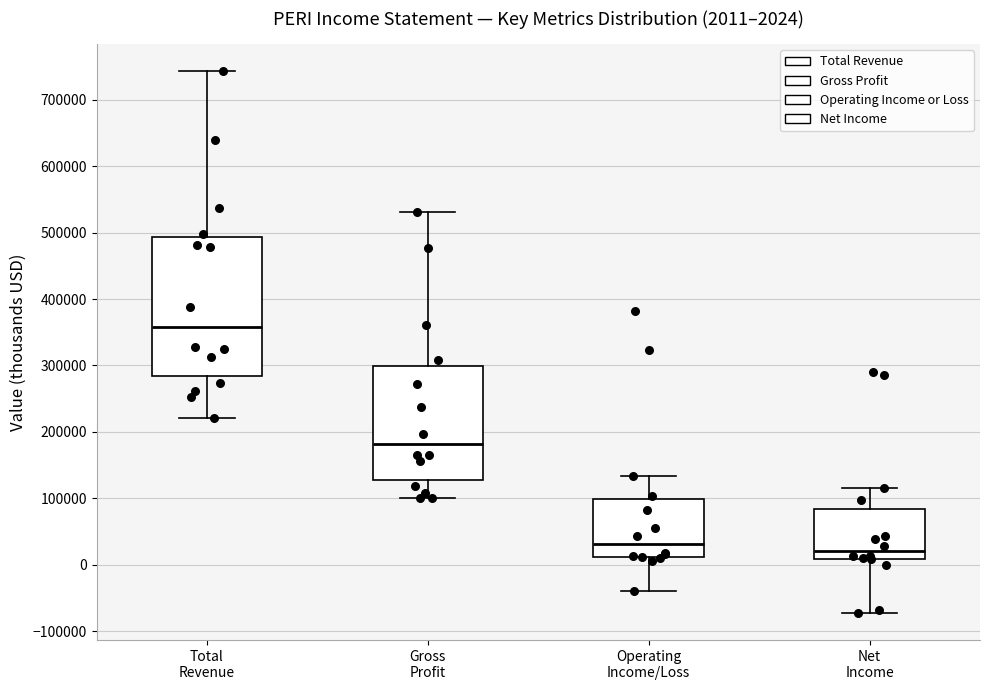

Which box is the tallest, from its lower edge to its upper edge?

Total Revenue